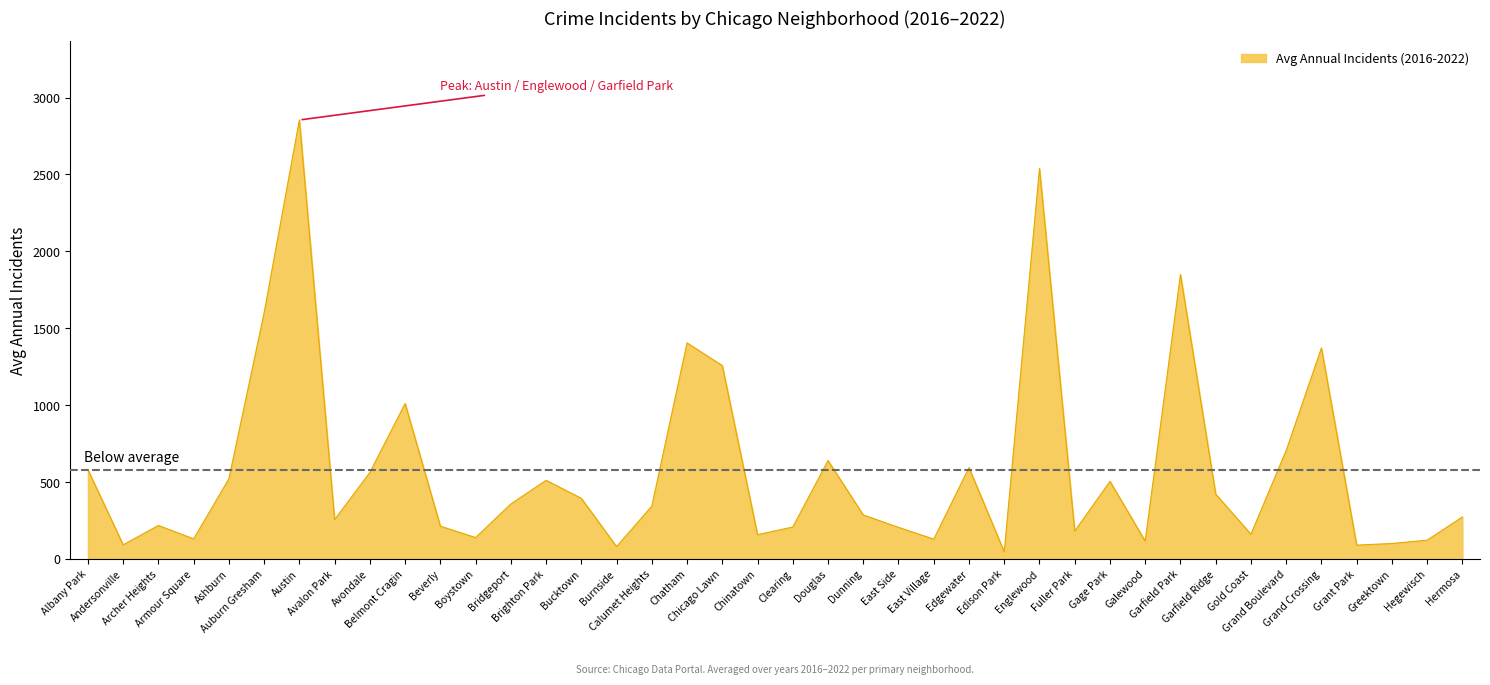

What is the greatest value displayed?

2854.0